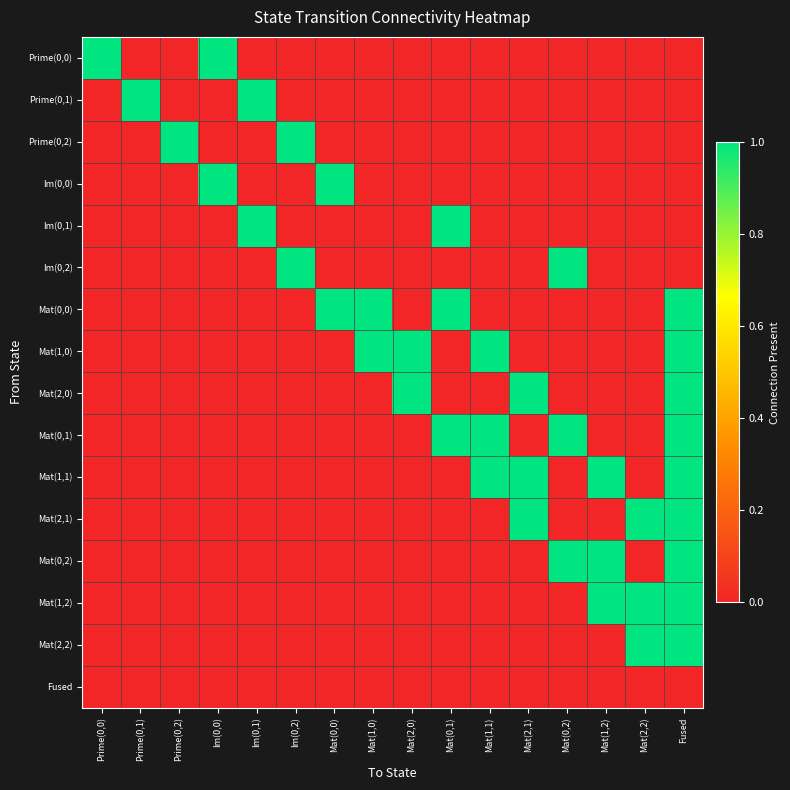

What is the total value across all series at Prime(0,2)?

1